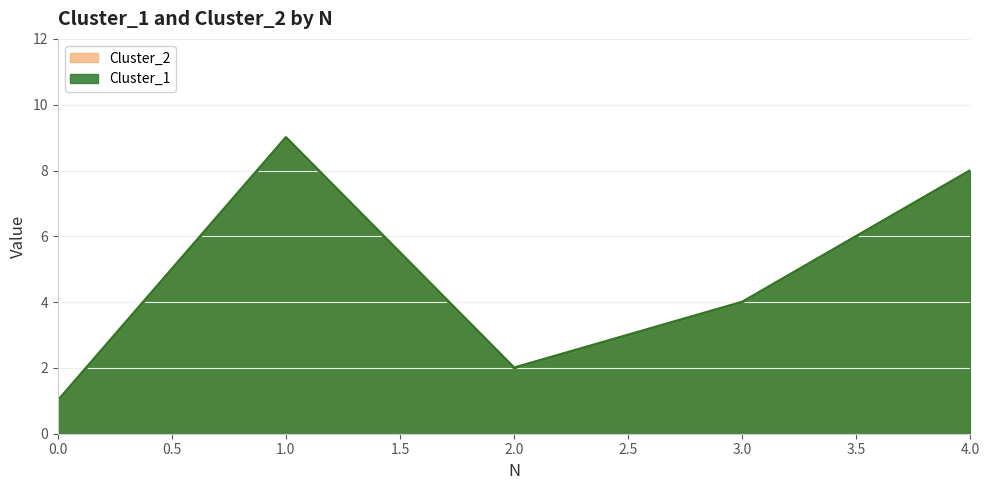

What is the total value across all series at 0?

2